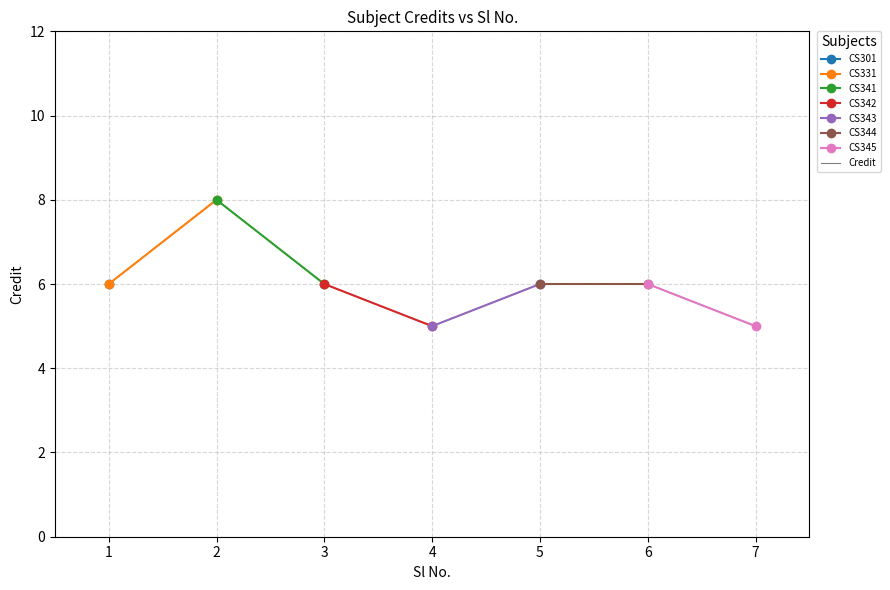

List the labels in order of value, largest first.

2, 1, 3, 5, 6, 4, 7